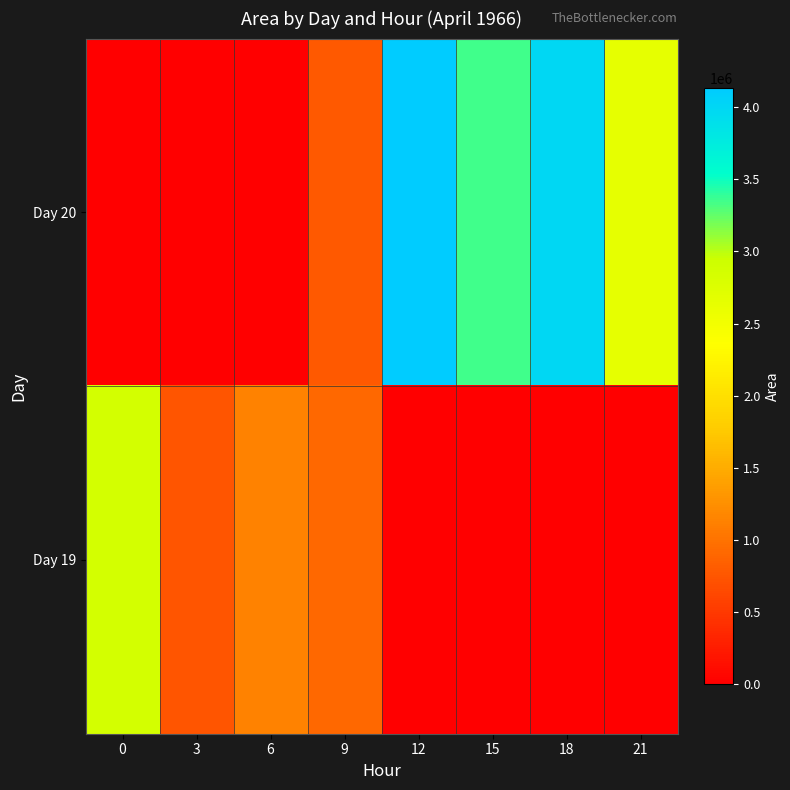

Which has a higher value, 9 or 21?

21